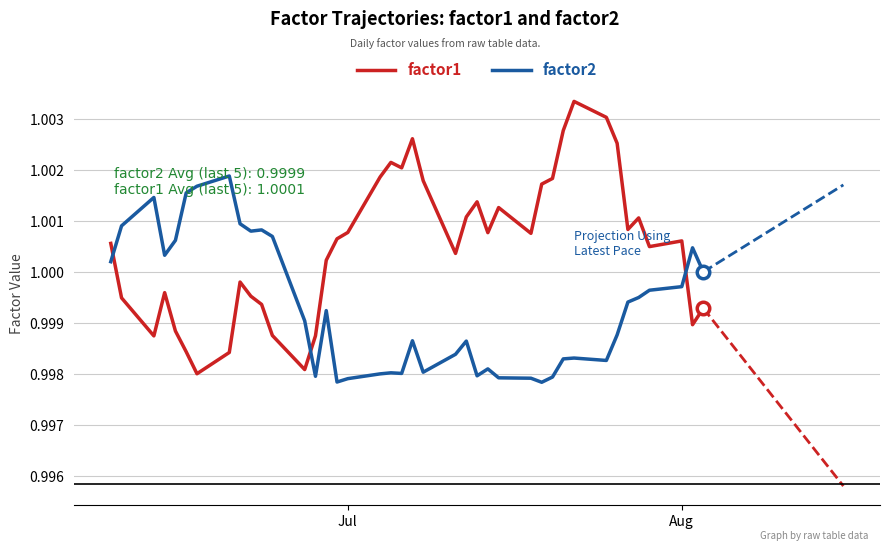

Which series has the largest range (max minus min)?

factor1